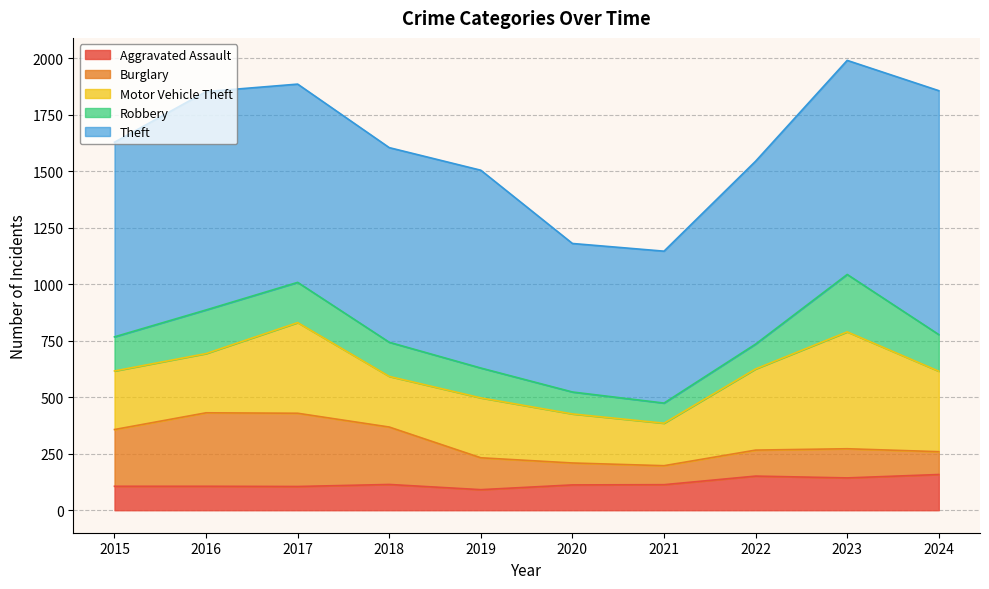

What is the approximate value of Motor Vehicle Theft at 2022?

359